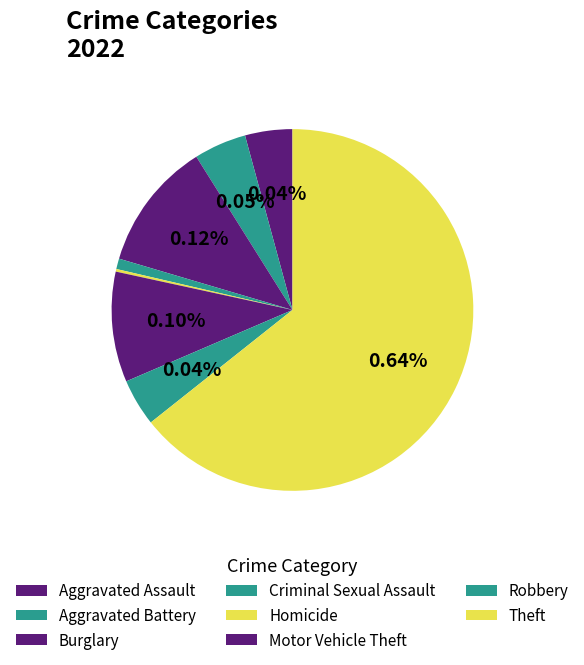

What percentage is NOT represented by Homicide?

99.8%